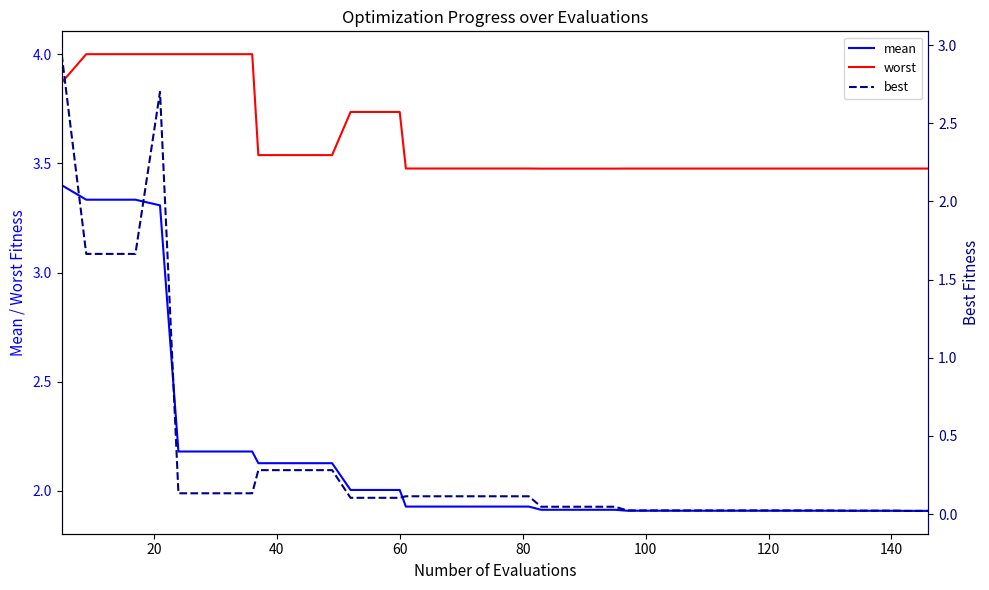

List the series in order of their peak value, lowest first.

best, mean, worst